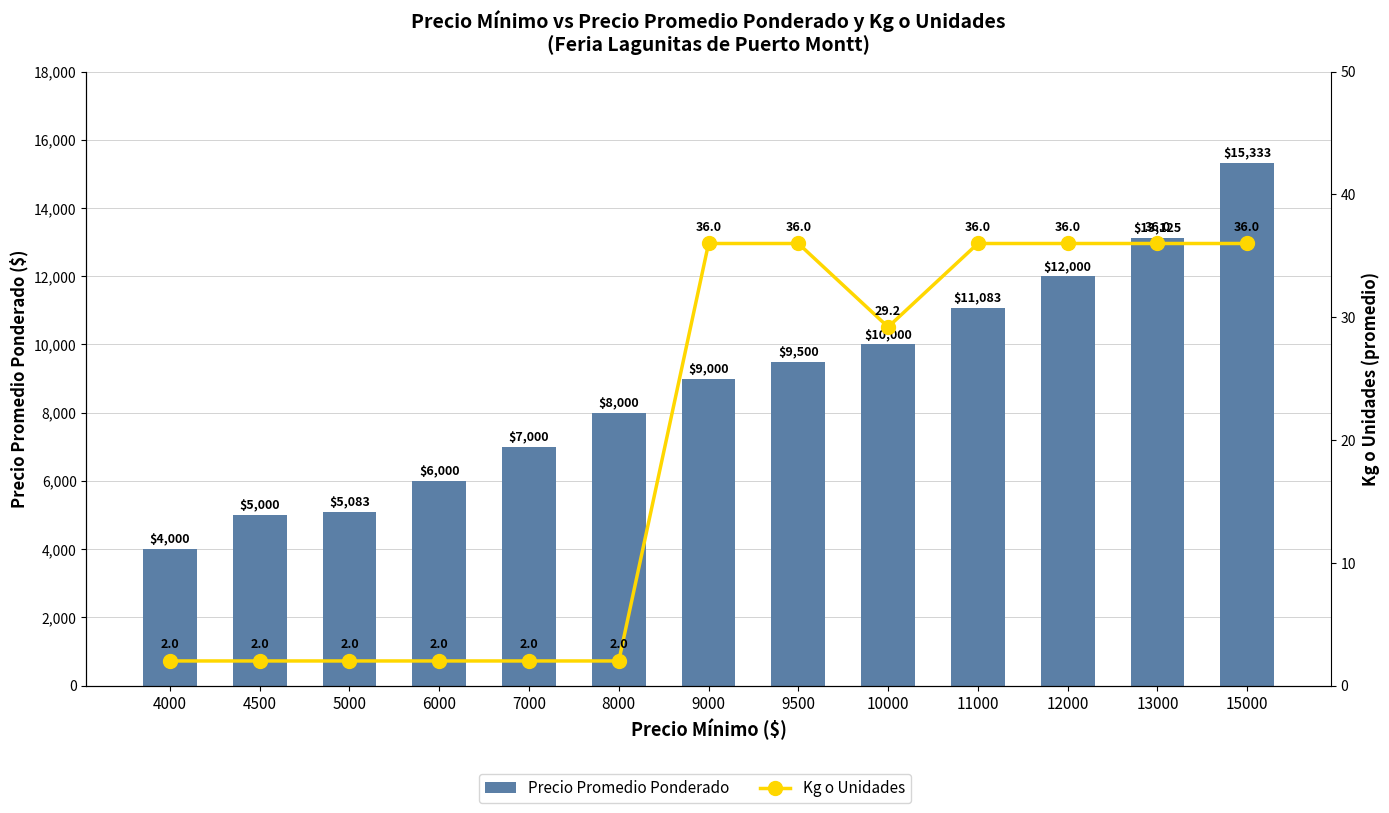

The value of Kg o Unidades at 9500 is 36.0. True or false?

True